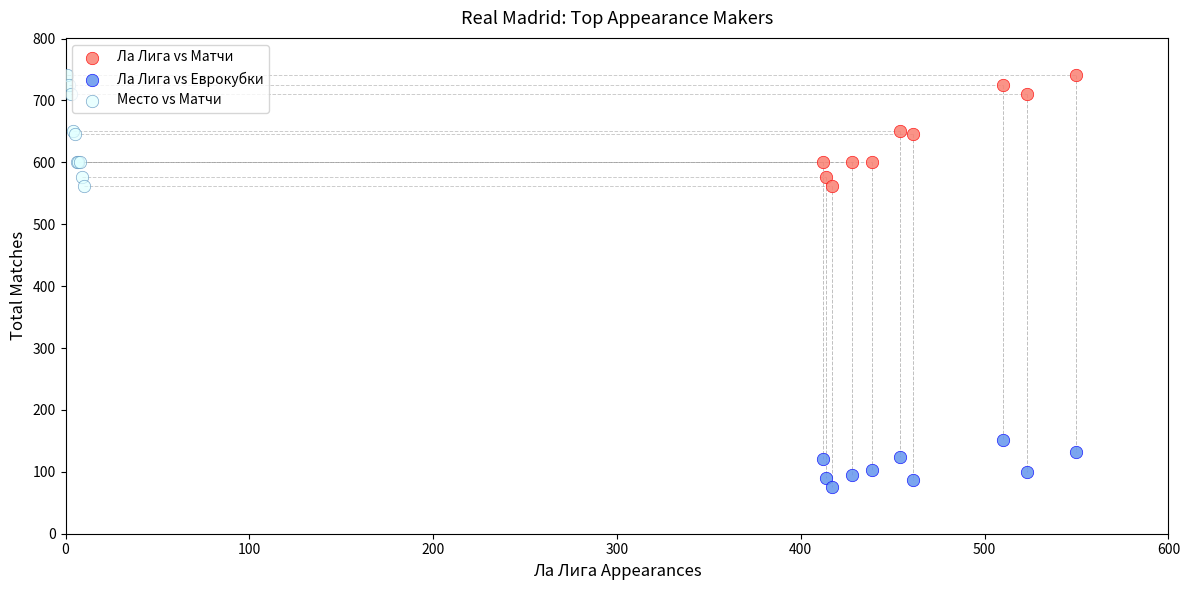

Which series reaches the minimum Y coordinate?

Ла Лига vs Еврокубки